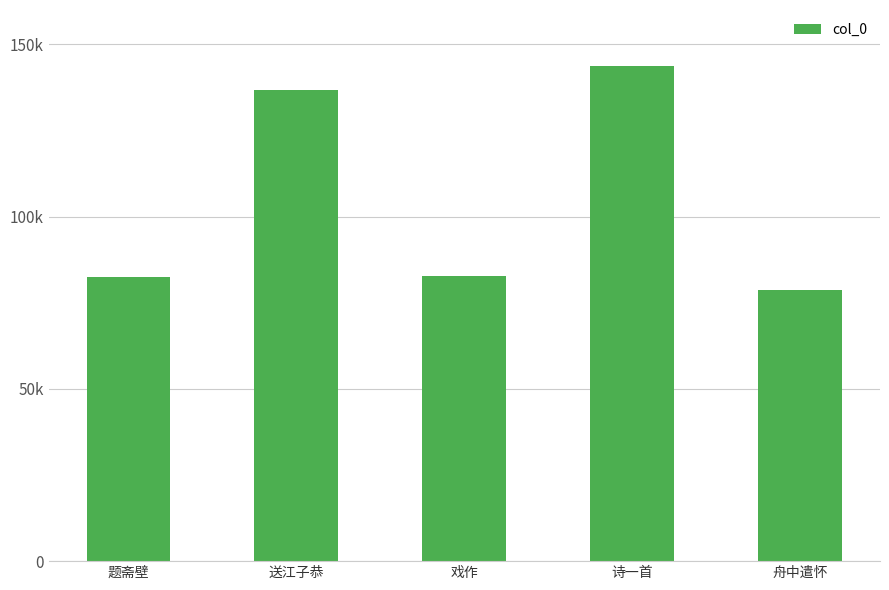

Rank the categories by value from lowest to highest.

舟中遣怀, 题斋壁, 戏作, 送江子恭, 诗一首